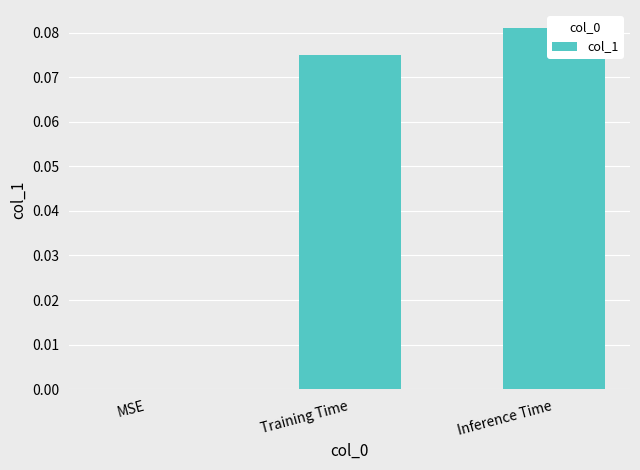

What is the label of the 3rd bar from the left?

Inference Time